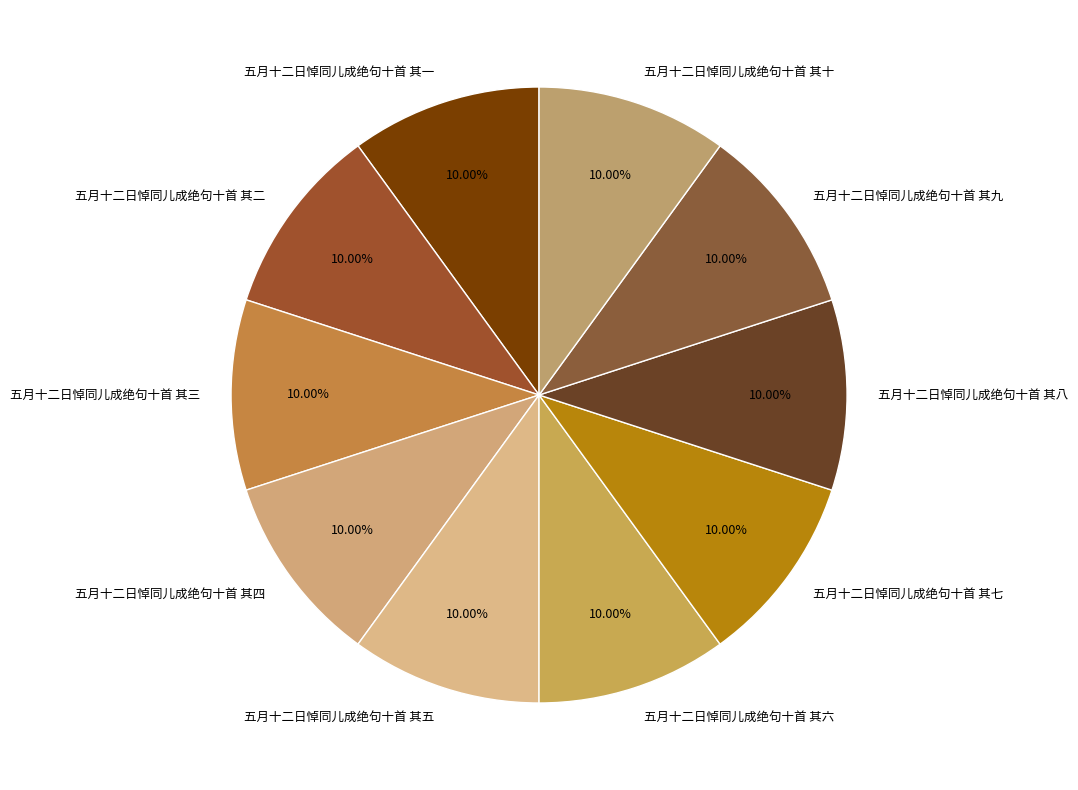

Does 五月十二日悼同儿成绝句十首 其四 account for over 50% of the chart?

No